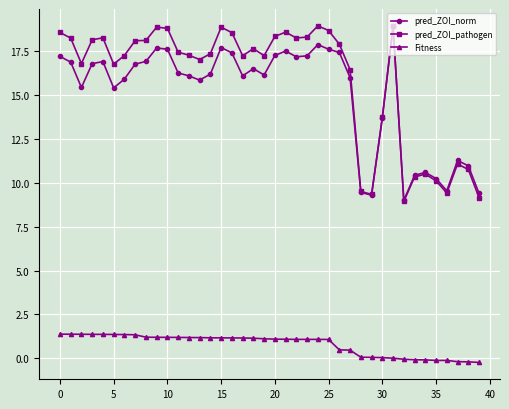

What is the value of the pred_ZOI_pathogen point at the 10th from the left?

18.9